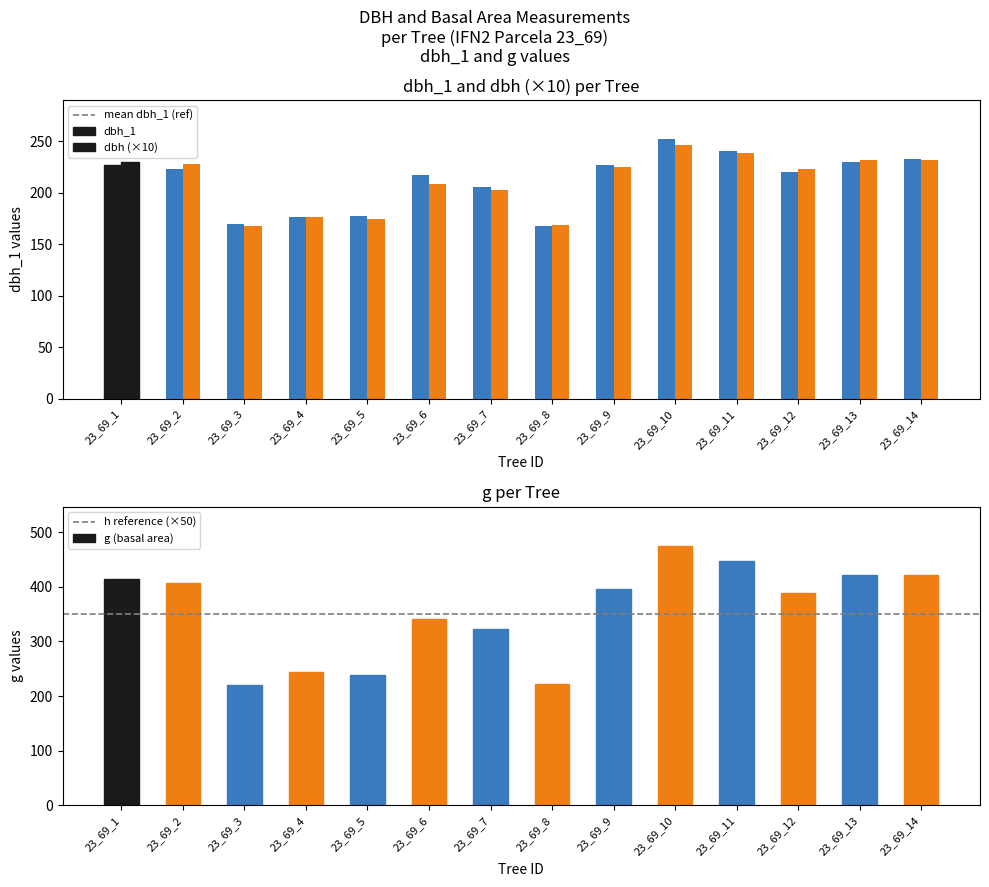

Between 23_69_8 and 23_69_11, which is larger?

23_69_11